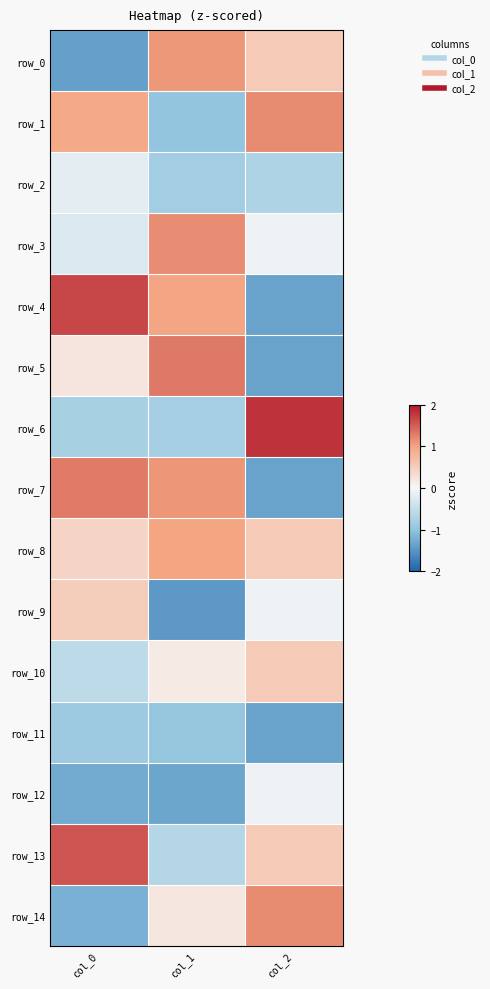

The value of row_3 at col_2 is -0.0. True or false?

False